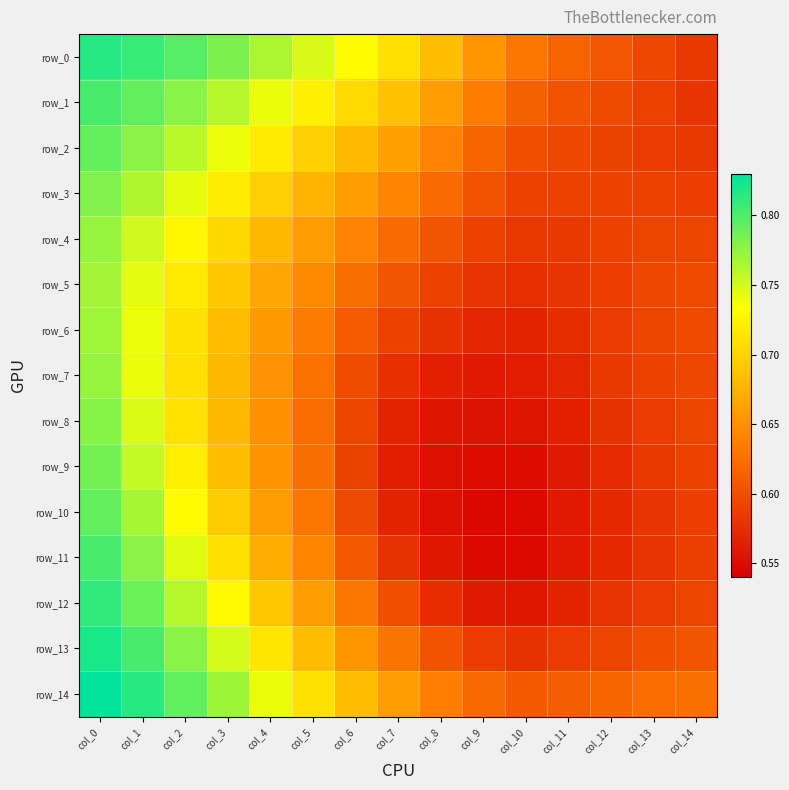

List the labels in order of row_8 value, smallest first.

col_9, col_8, col_10, col_11, col_7, col_12, col_13, col_6, col_14, col_5, col_4, col_3, col_2, col_1, col_0